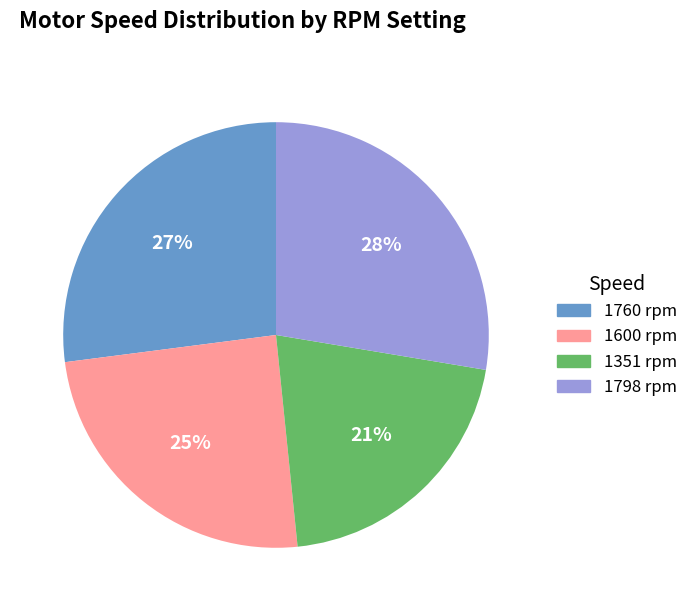

Which slice is the smallest?

1351 rpm